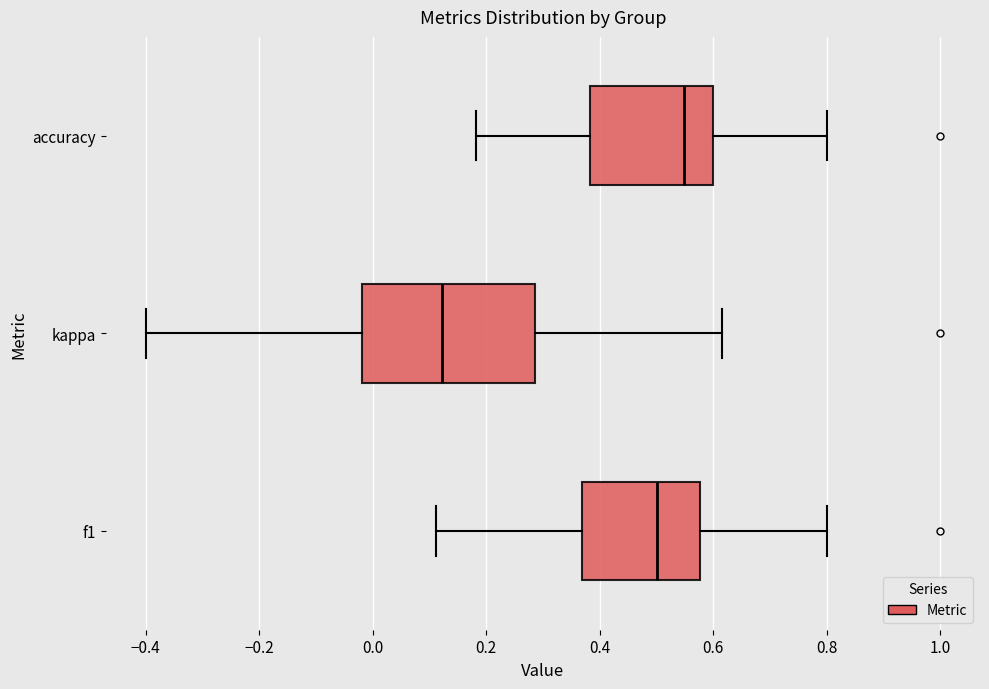

Reading bottom to top, read every box against the x-axis: the position of its median line, the range the box covers, and the ends of its whiskers. The values are not printed on the chart, so give them approximately, as read against the axis.

f1: median 0.50, box 0.36 to 0.58, whiskers 0.12 to 0.80
kappa: median 0.12, box -0.02 to 0.28, whiskers -0.40 to 0.62
accuracy: median 0.54, box 0.38 to 0.60, whiskers 0.18 to 0.80